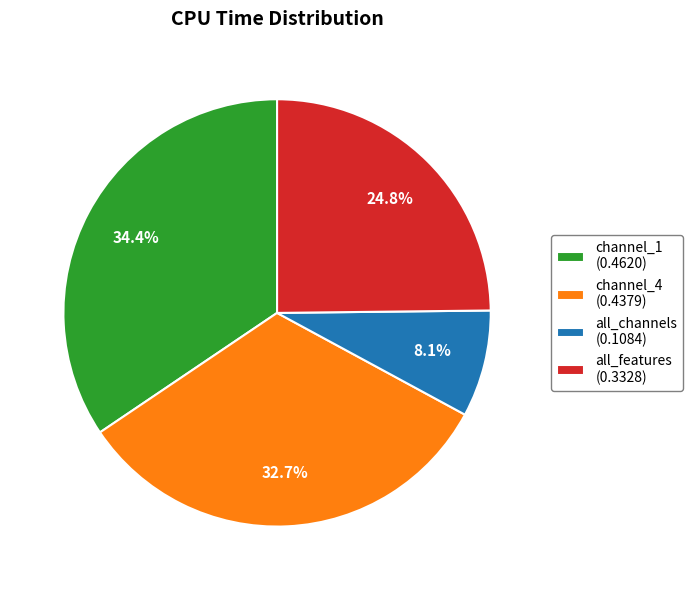

Which category has the biggest portion of the pie?

channel_1